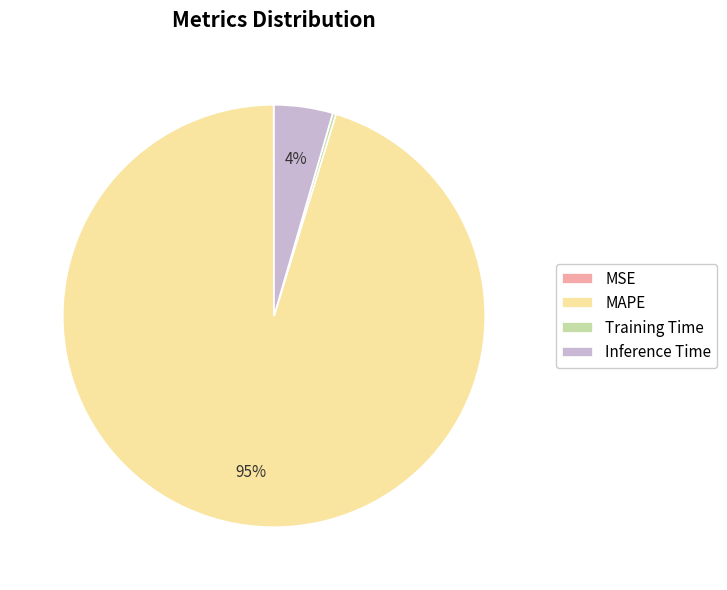

Combined, do Inference Time and MAPE account for over 50%?

Yes